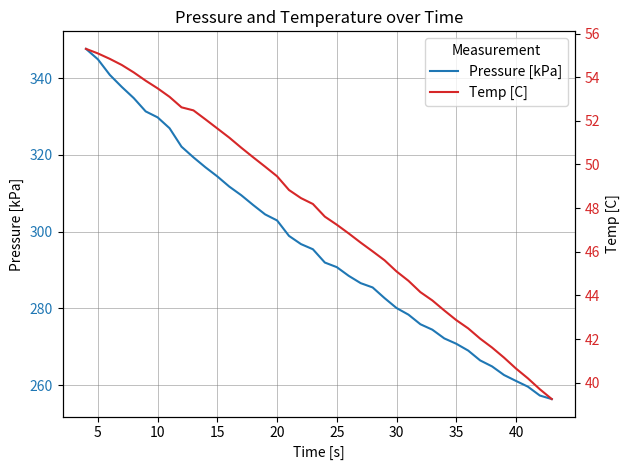

Reading left to right, extract all data points from this chart.

Pressure [kPa]: 347.6	344.9	340.8	337.7	334.8	331.3	329.8	326.9	322.1	319.4	316.8	314.4	311.7	309.5	306.9	304.5	302.9	298.9	296.8	295.4	291.9	290.7	288.5	286.6	285.4	282.7	280.1	278.4	275.9	274.4	272.2	270.8	269.0	266.4	264.9	262.6	261.1	259.6	257.3	256.4
Temp [C]: 55.3	55.1	54.8	54.6	54.2	53.8	53.5	53.1	52.6	52.5	52.1	51.6	51.2	50.8	50.3	49.9	49.5	48.8	48.5	48.2	47.6	47.2	46.8	46.4	46.0	45.6	45.1	44.7	44.1	43.8	43.3	42.9	42.5	42.0	41.6	41.1	40.6	40.2	39.7	39.2